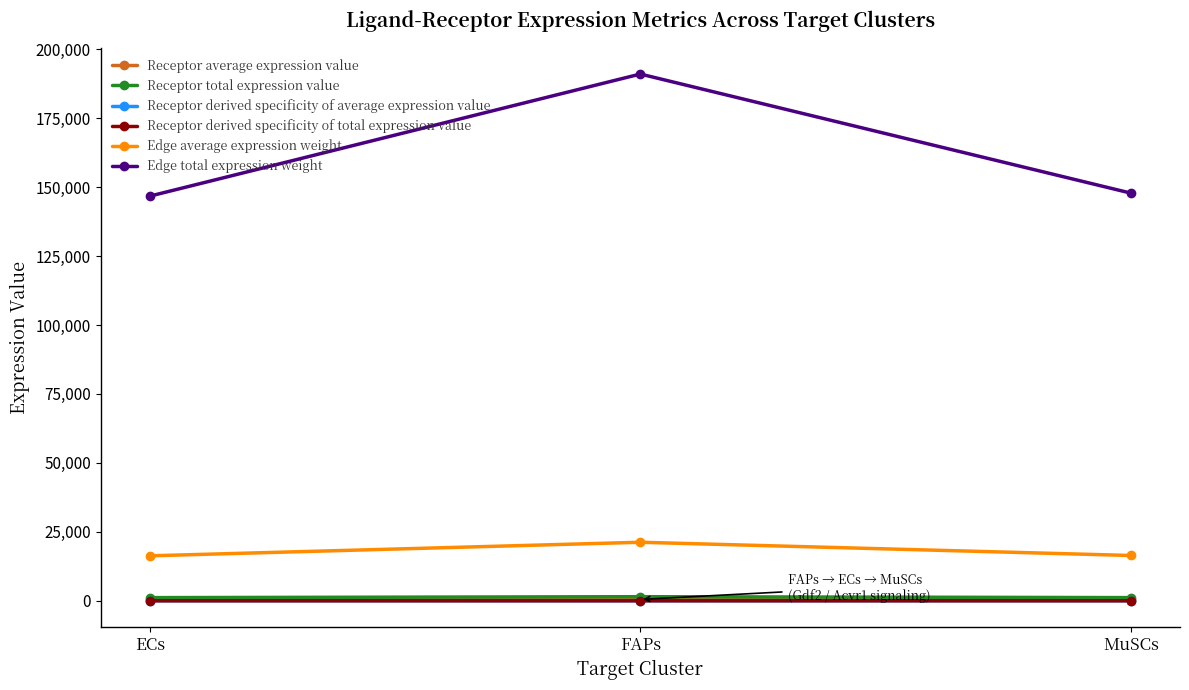

What is the difference between the Edge average expression weight values at MuSCs and ECs?

121.2